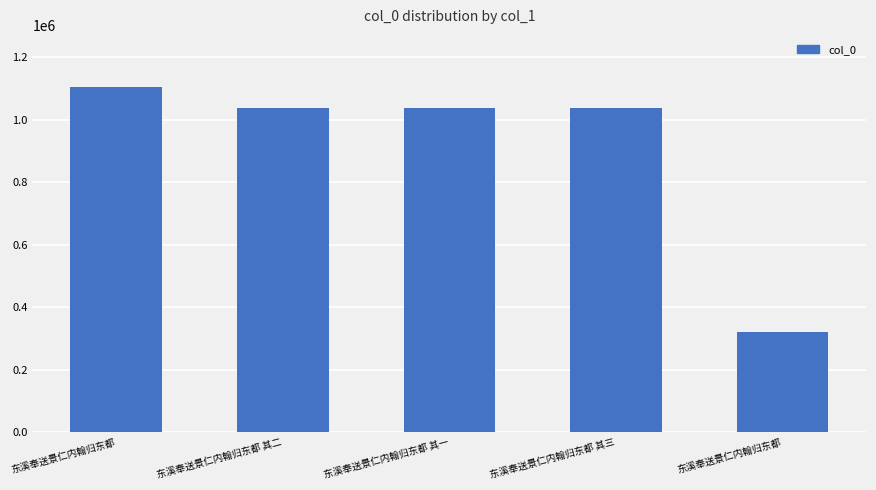

Rank the categories by value from lowest to highest.

东溪奉送景仁内翰归东都, 东溪奉送景仁内翰归东都 其一, 东溪奉送景仁内翰归东都 其二, 东溪奉送景仁内翰归东都 其三, 东溪奉送景仁内翰归东都